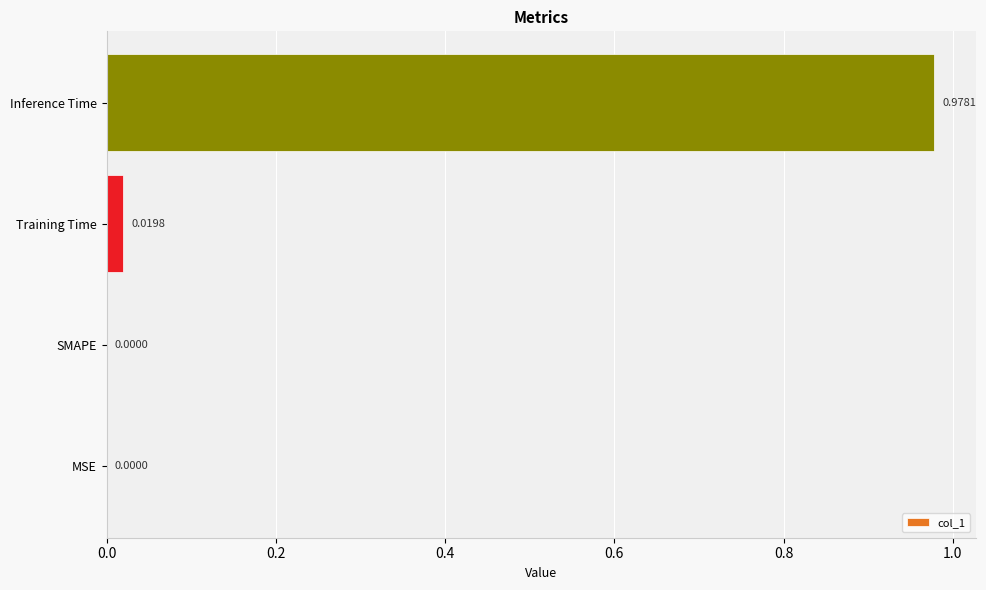

Between Training Time and MSE, which is larger?

Training Time